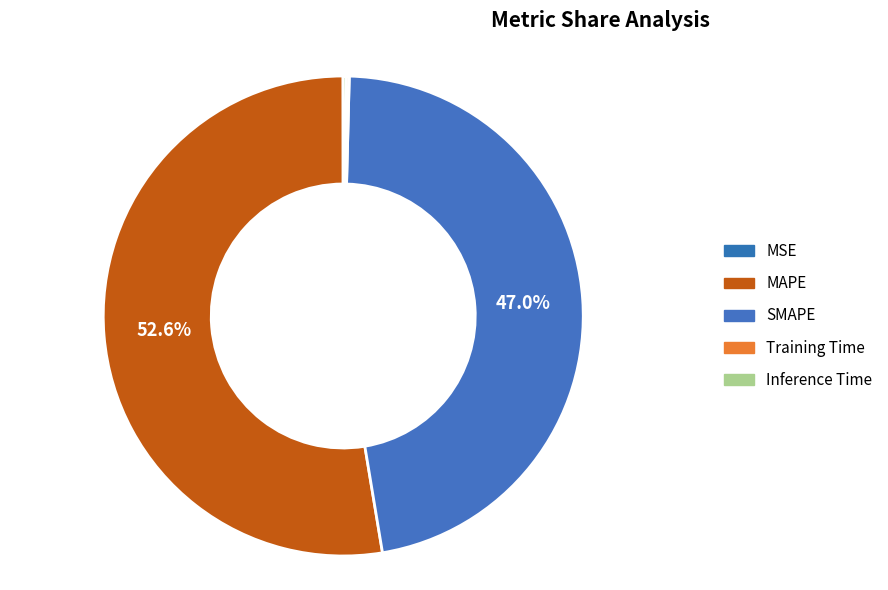

What percentage is the MAPE slice, to the nearest percent?

53%